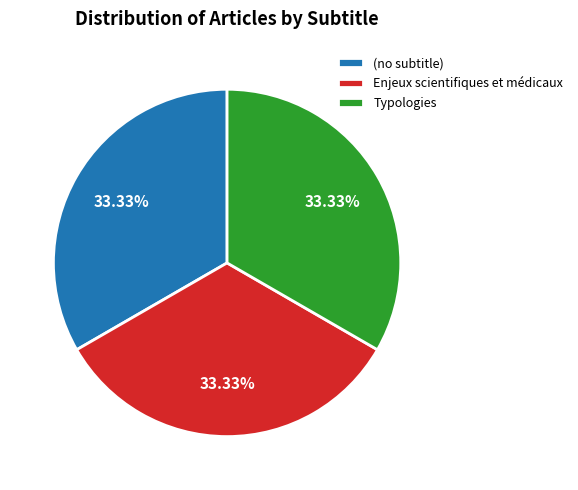

Approximately how many times larger is the value at Enjeux scientifiques et médicaux compared to Typologies?

1.0